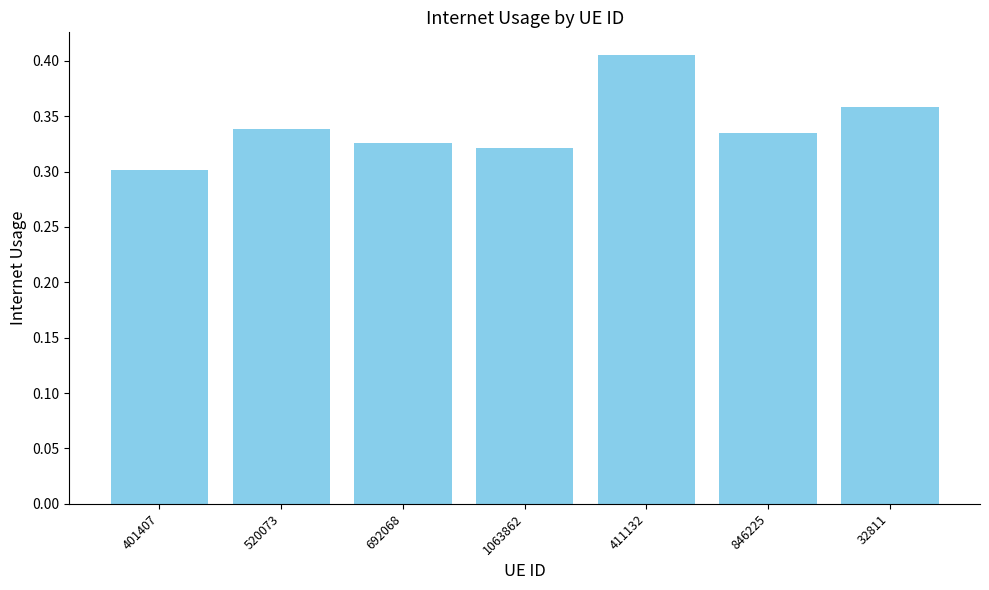

Between 520073 and 1063862, which is larger?

520073